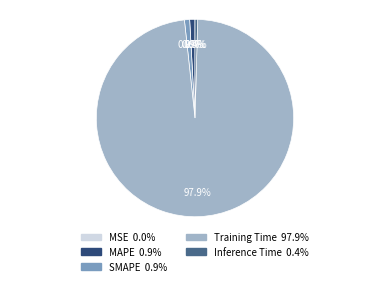

Is it true that MAPE is 11% of the pie?

False